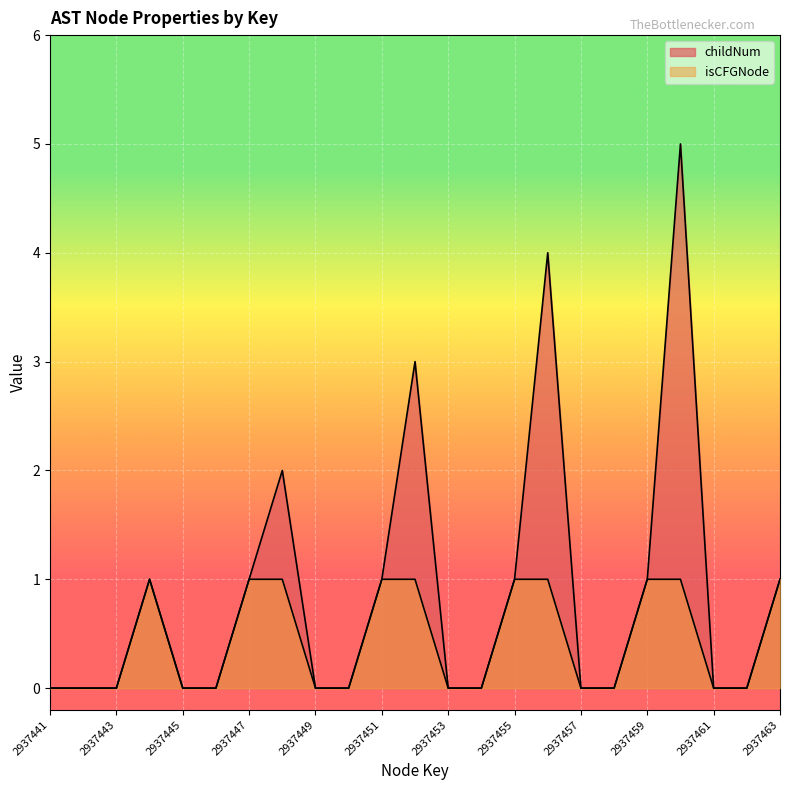

Rank the categories by isCFGNode value from lowest to highest.

2937441, 2937442, 2937443, 2937445, 2937446, 2937449, 2937450, 2937453, 2937454, 2937457, 2937458, 2937461, 2937462, 2937444, 2937447, 2937448, 2937451, 2937452, 2937455, 2937456, 2937459, 2937460, 2937463